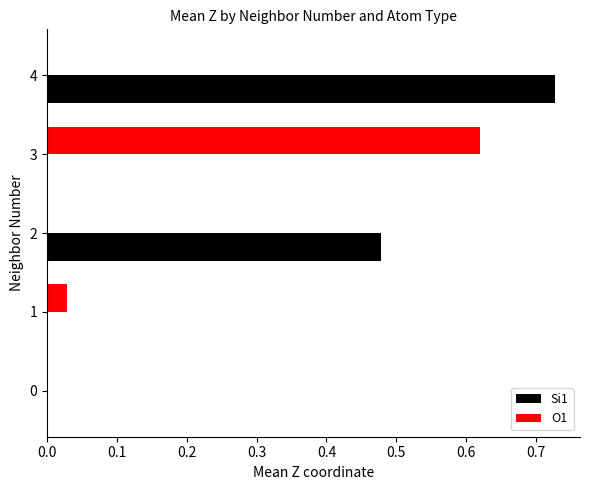

Which series has the largest total across all categories?

Si1